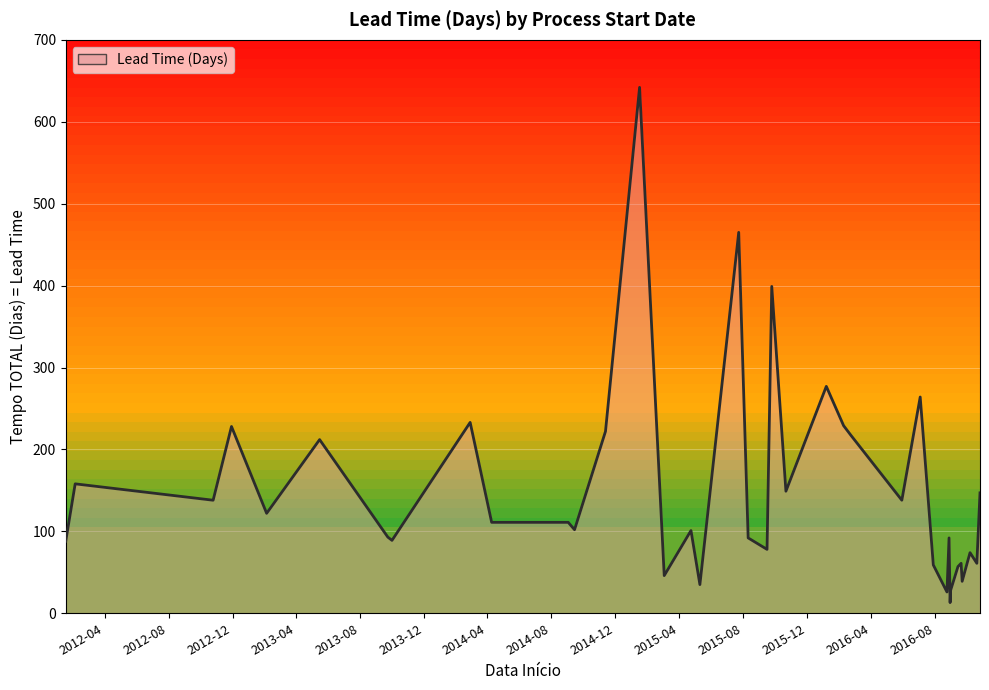

What is the difference between the maximum and minimum values?

629